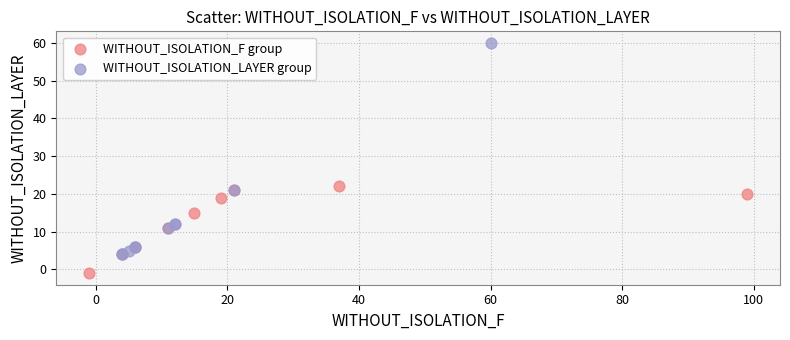

Which series has the largest Y range (max minus min)?

WITHOUT_ISOLATION_LAYER group